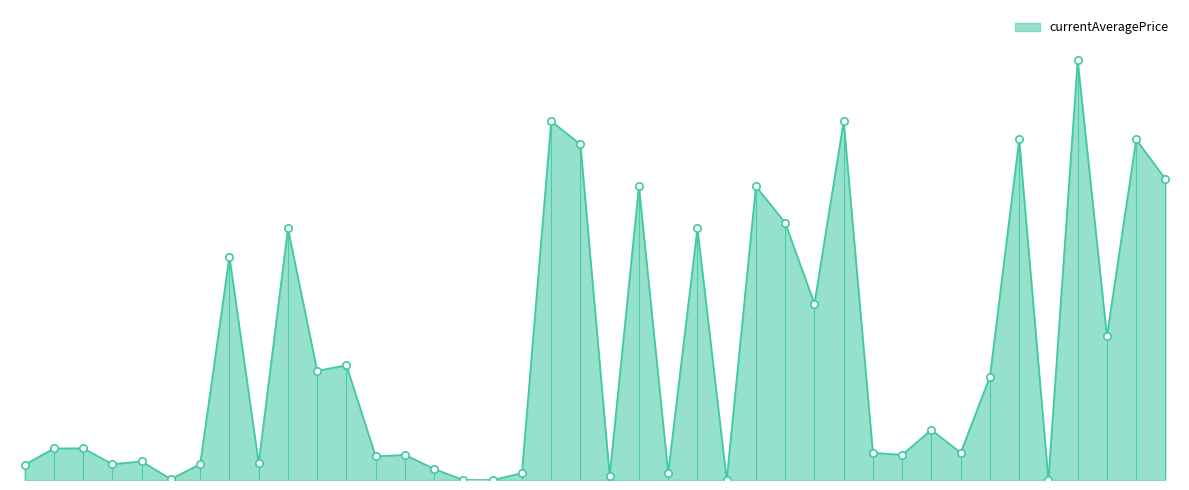

Does the chart have visible grid lines?

No